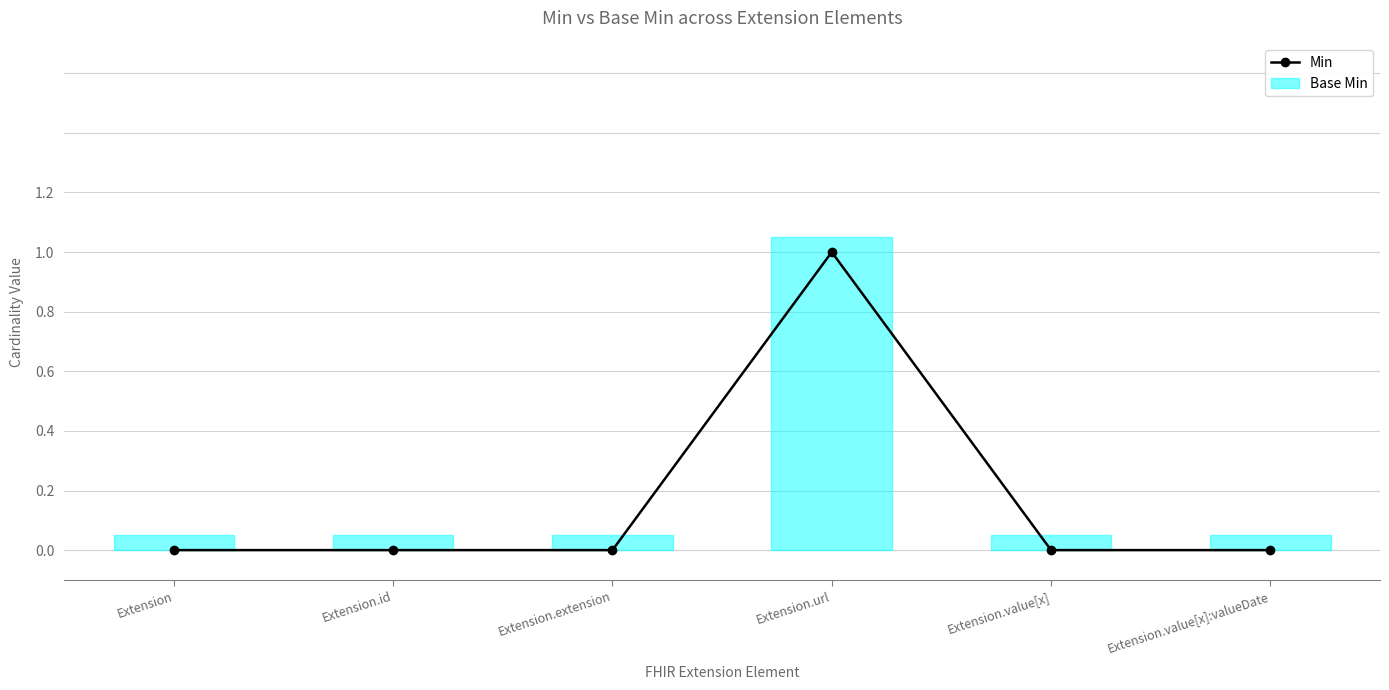

True or false: the data shows -1 at Extension.id.

False